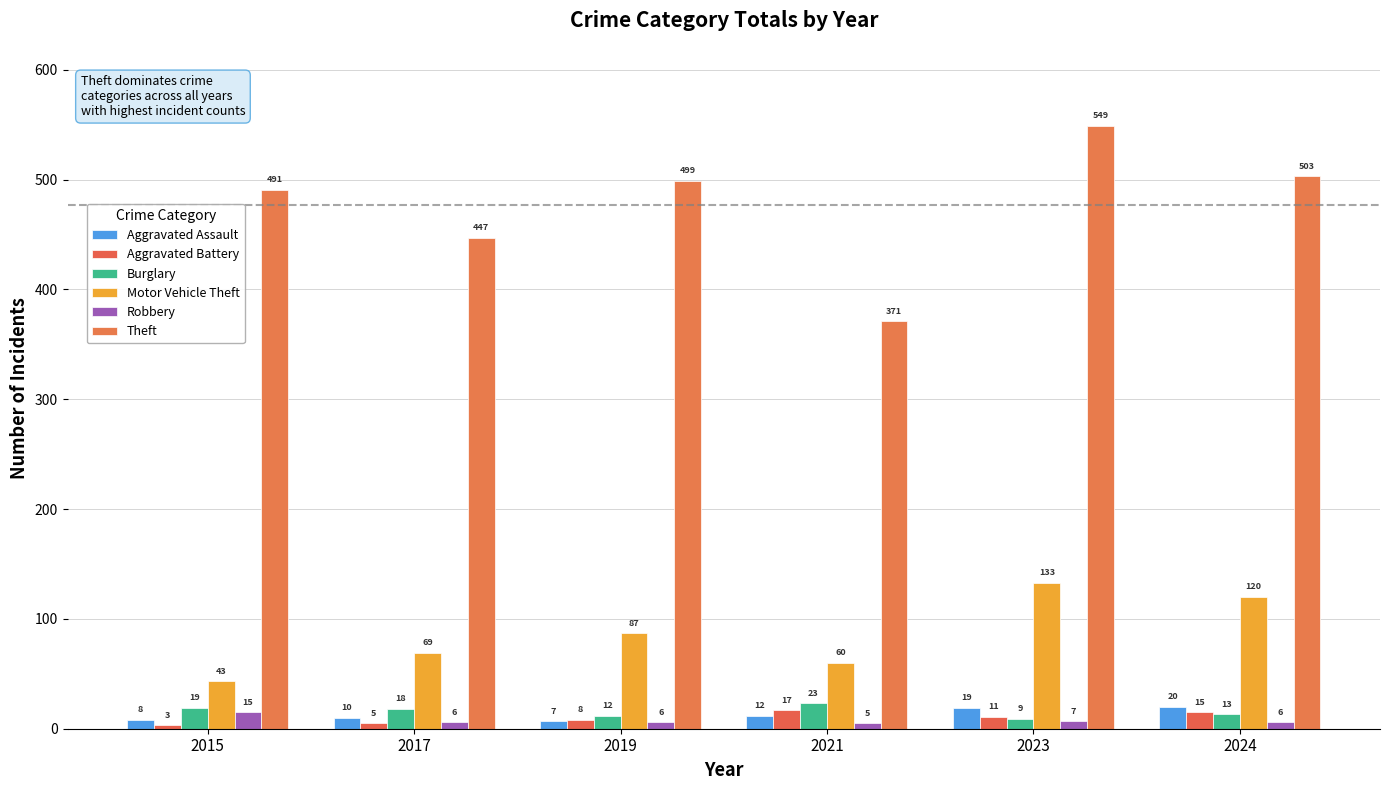

At which category is the sum across all series the highest?

2023